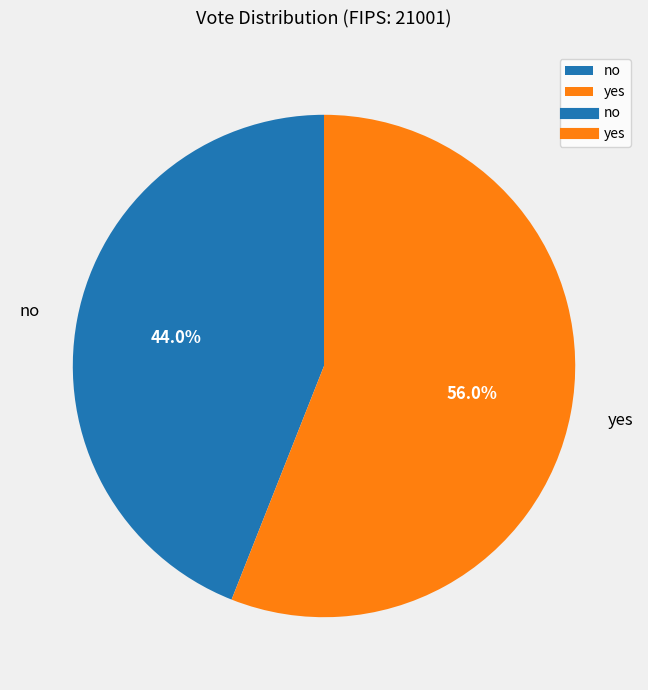

To the nearest percent, what is the combined percentage of yes and no?

100%